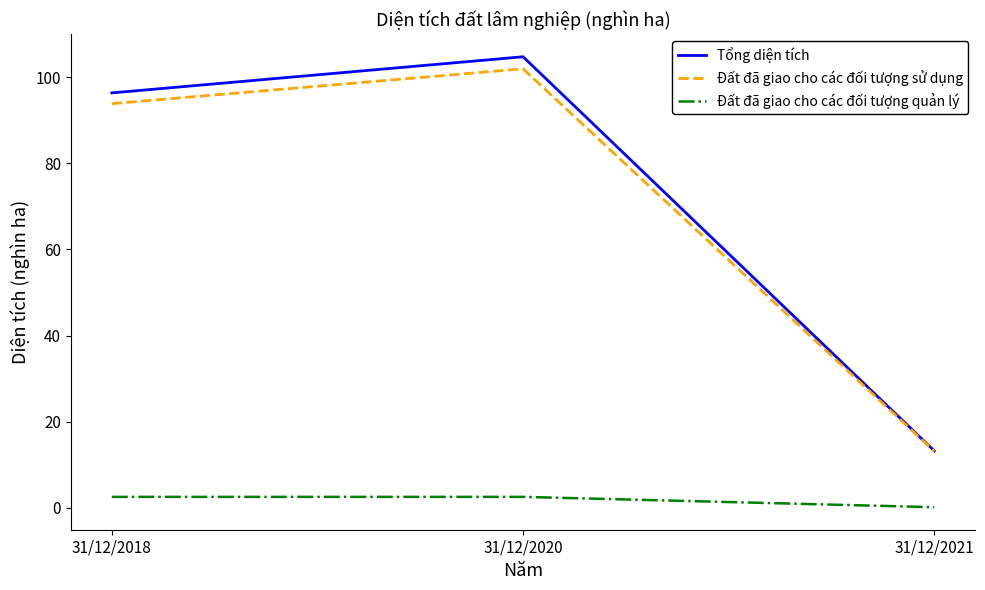

Reading left to right, transcribe all the data shown in this chart.

Tổng diện tích: 31/12/2018=96.4	31/12/2020=104.8	31/12/2021=13.2
Đất đã giao cho các đối tượng sử dụng: 31/12/2018=93.9	31/12/2020=102.0	31/12/2021=13.1
Đất đã giao cho các đối tượng quản lý: 31/12/2018=2.5	31/12/2020=2.5	31/12/2021=0.1